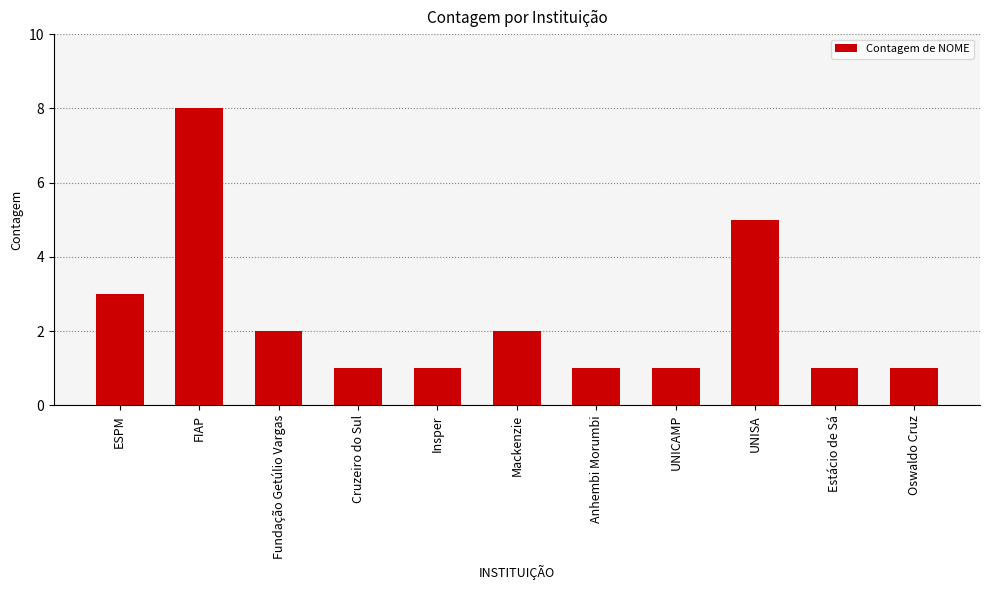

What is the difference between the values at ESPM and Cruzeiro do Sul?

2